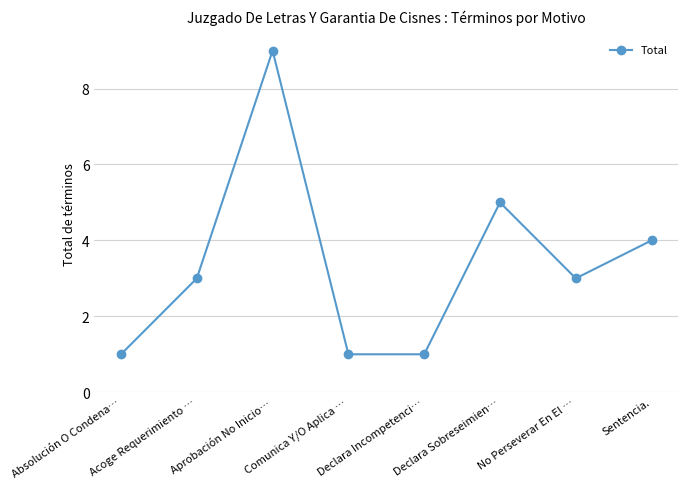

What is the greatest value displayed?

9